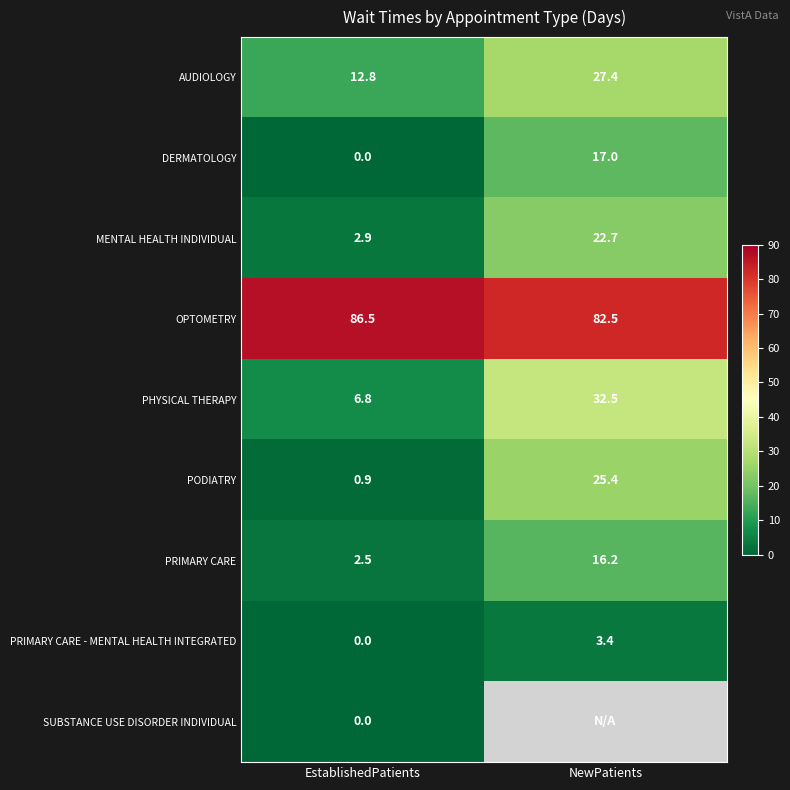

Is the value of MENTAL HEALTH INDIVIDUAL at NewPatients greater than the value of SUBSTANCE USE DISORDER INDIVIDUAL at EstablishedPatients?

Yes